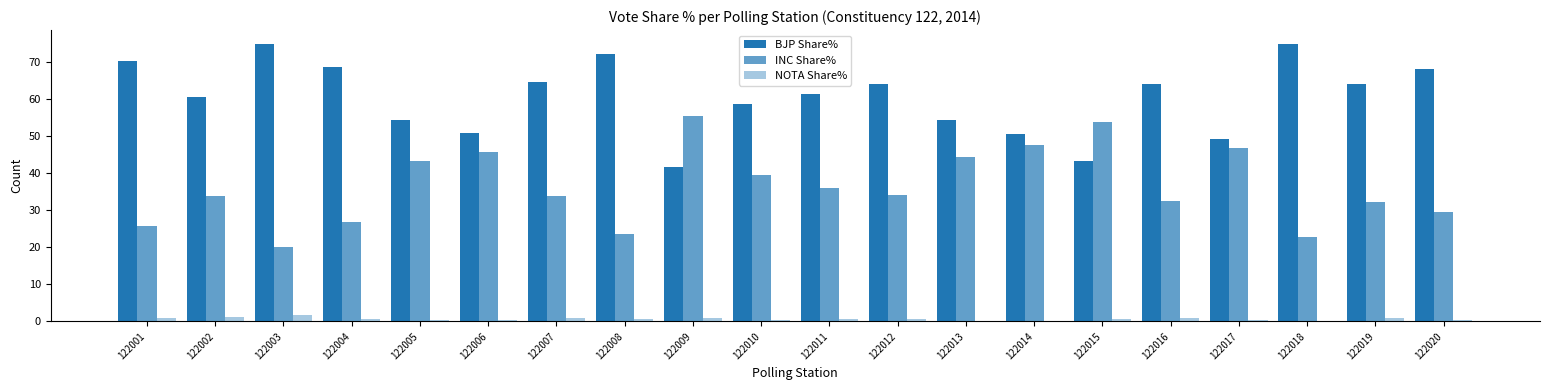

How many categories are shown in the chart?

20